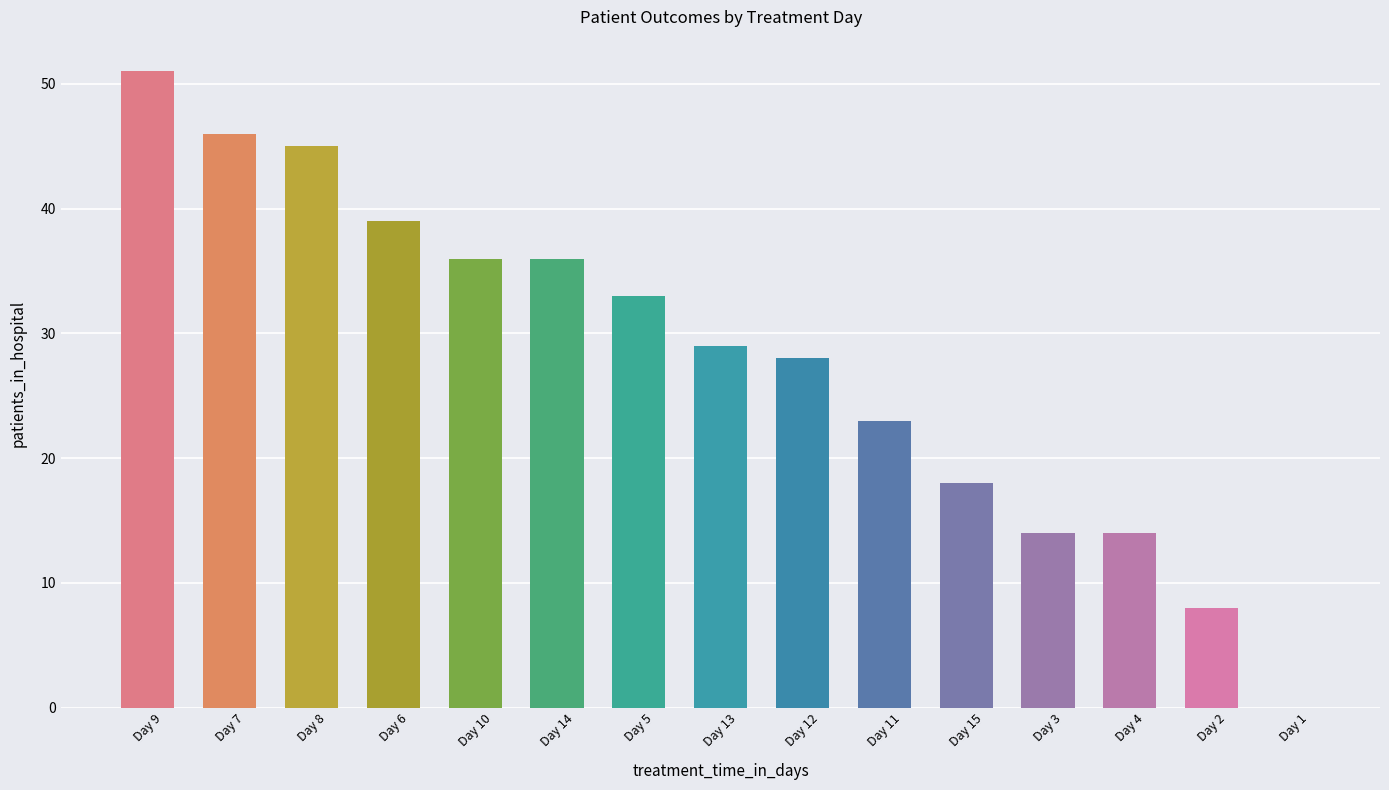

What is the change in value from Day 15 to Day 2?

-10